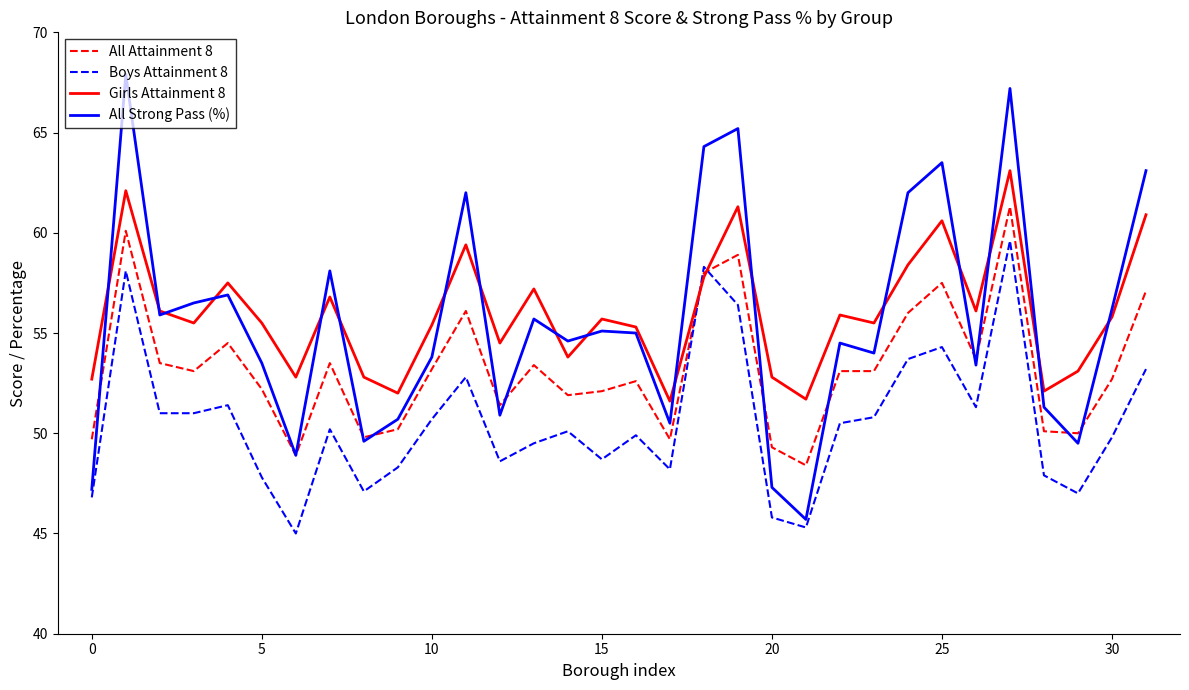

Count the number of data series in this chart.

4